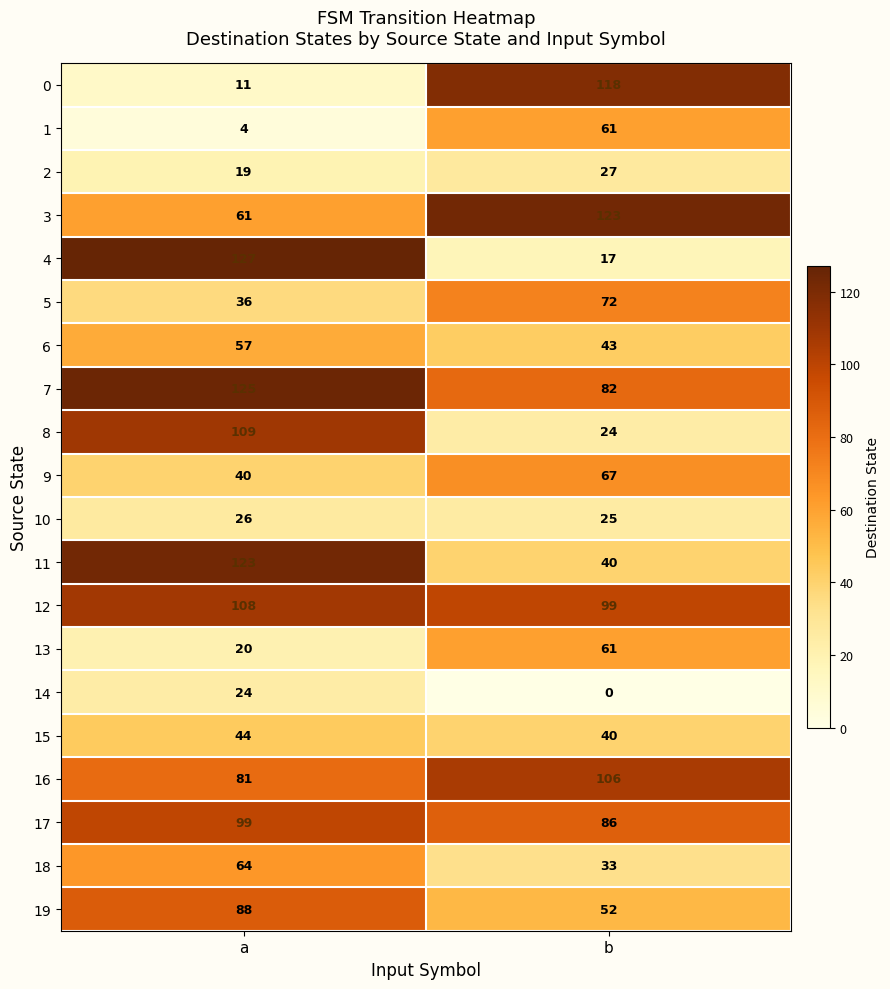

At which label is 8 closest to 66?

b